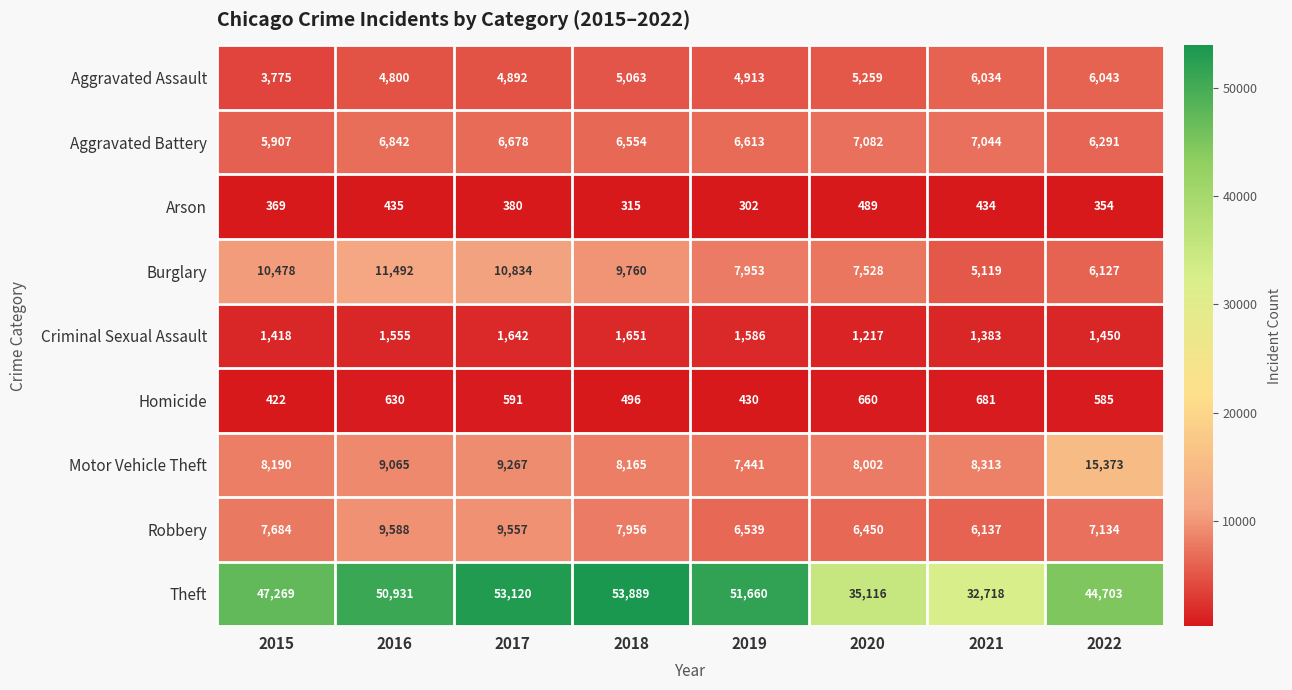

What is the minimum value for Robbery?

6137